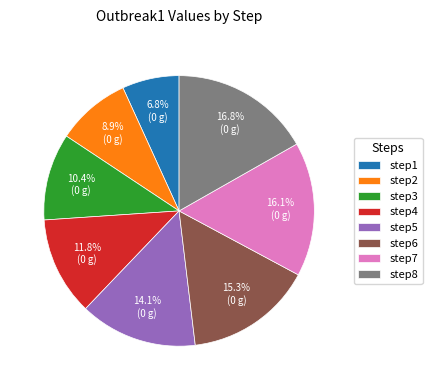

How many segments does this pie chart have?

8